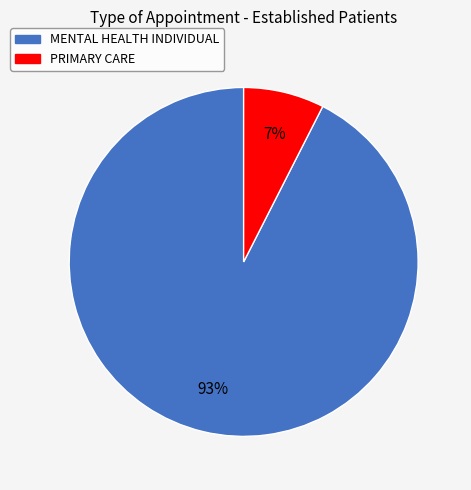

Is PRIMARY CARE the majority of the pie?

No